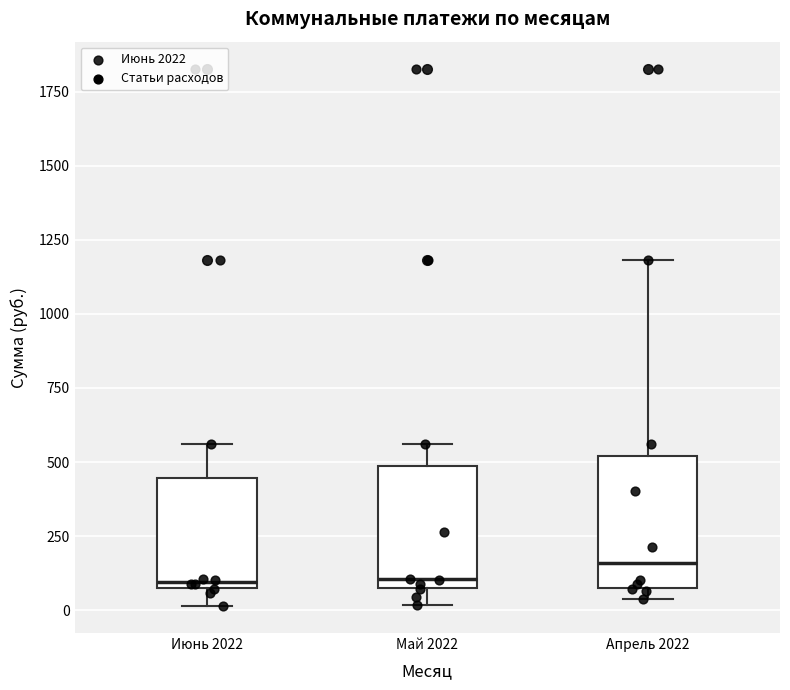

Reading left to right, transcribe this box plot: for each box, give where its median line is, the range the box spans, and where its two whiskers end, as read against the y-axis. The values are not printed on the chart, so give them approximately, as read against the axis.

Июнь 2022: median 100, box 50 to 450, whiskers 0 to 550
Май 2022: median 100, box 50 to 500, whiskers 0 to 550
Апрель 2022: median 150, box 50 to 500, whiskers 50 (just below the box's lower edge) to 1200